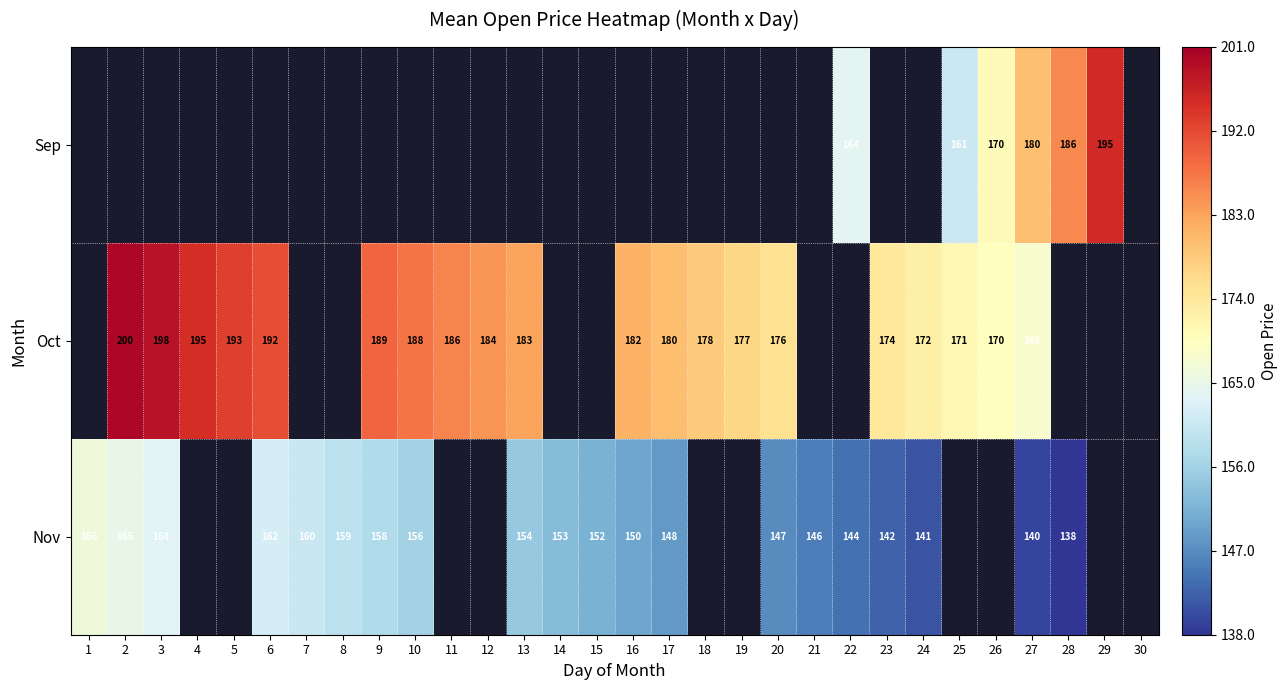

What is the sum of the Oct values at 2 and 19?

377